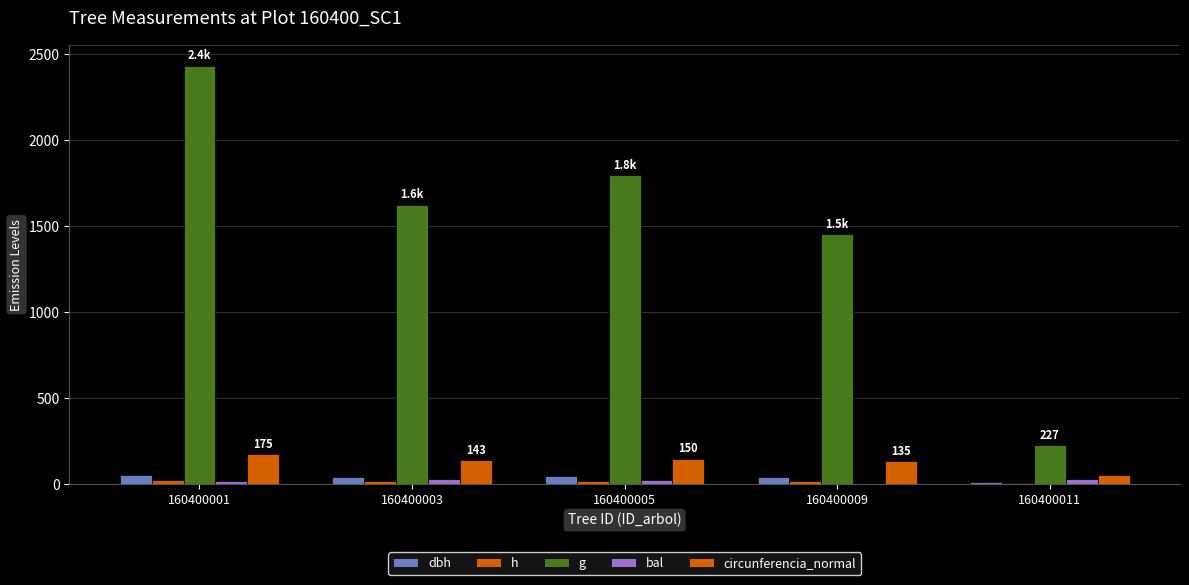

How many bars are there in total?

25